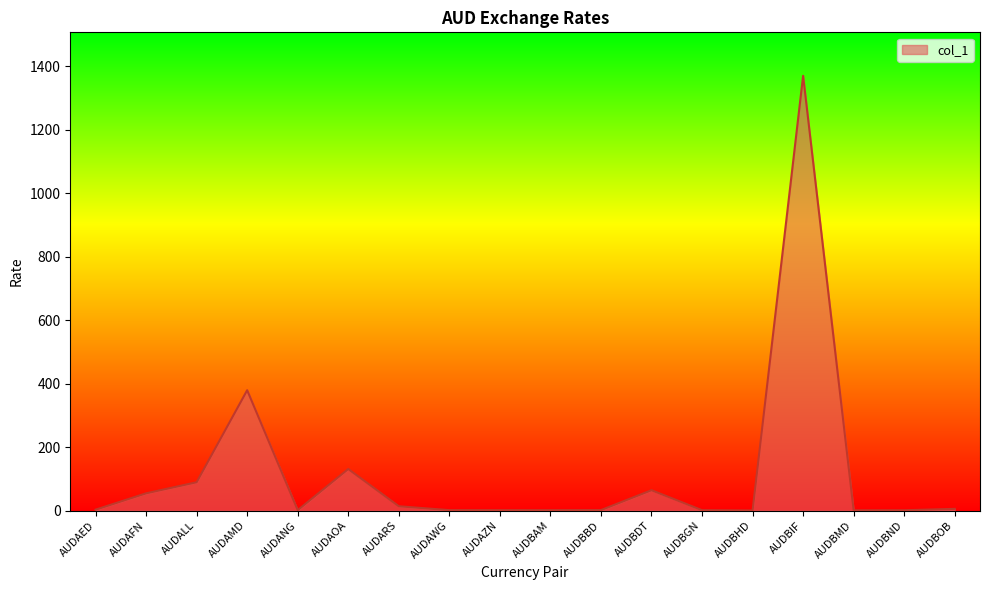

Which has a higher value, AUDBAM or AUDAOA?

AUDAOA